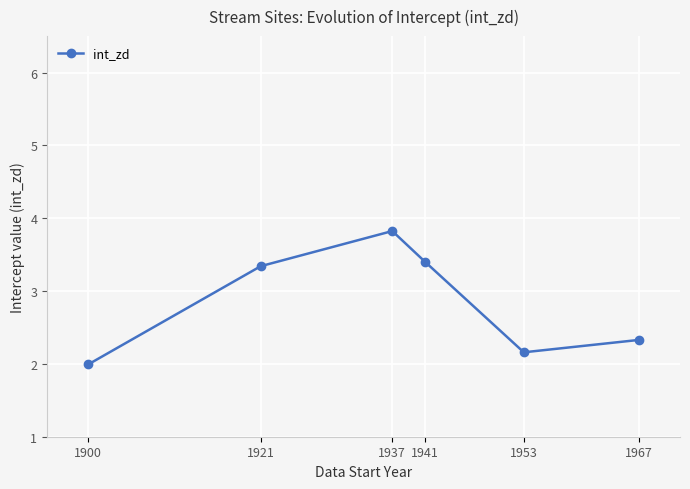

What is the average value?

2.8